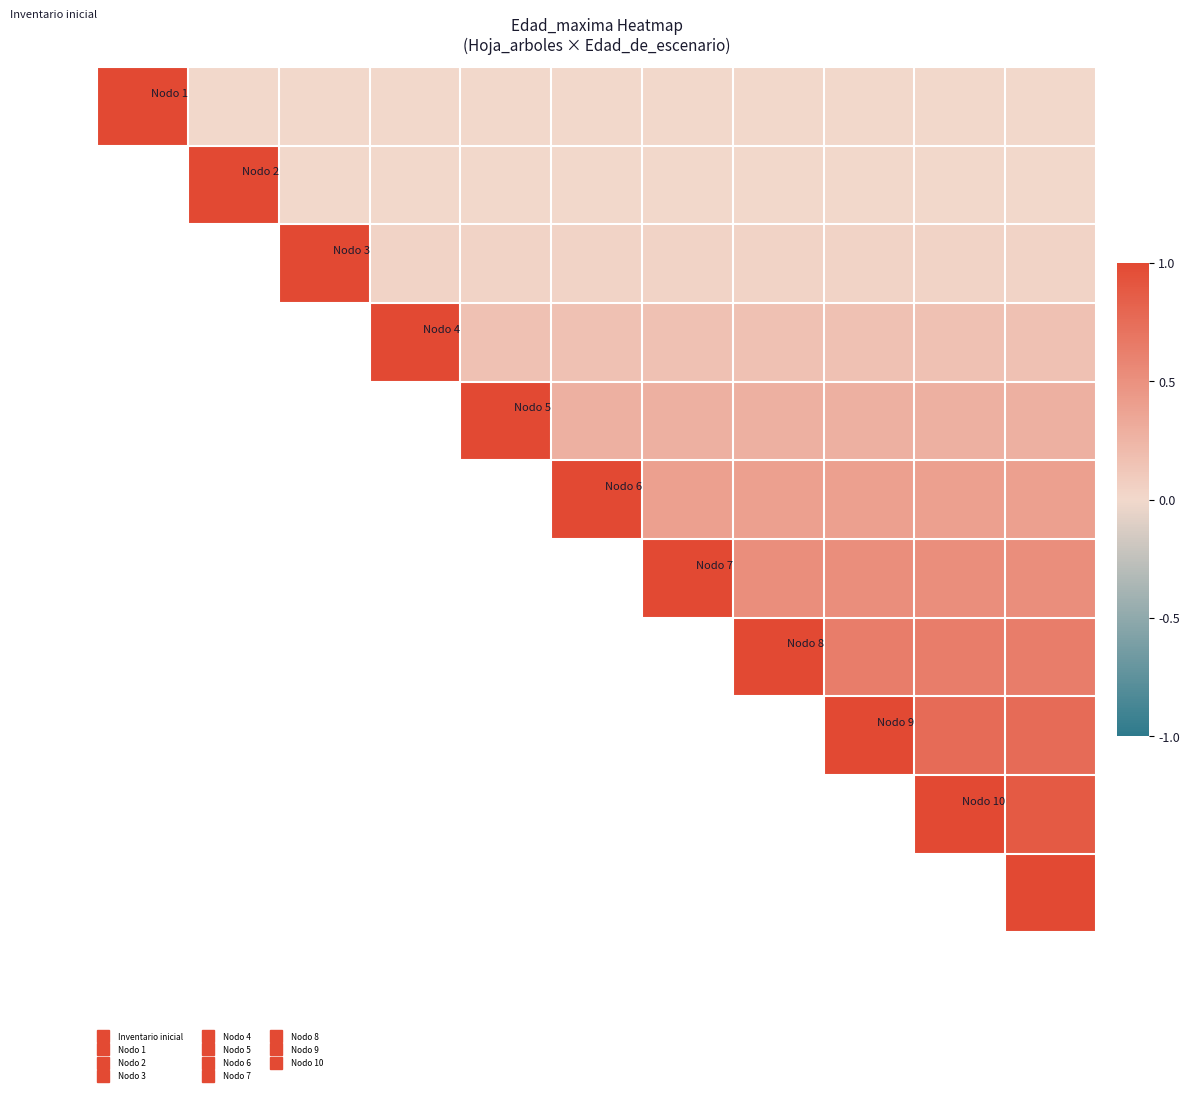

At which category is the sum across all series the highest?

10